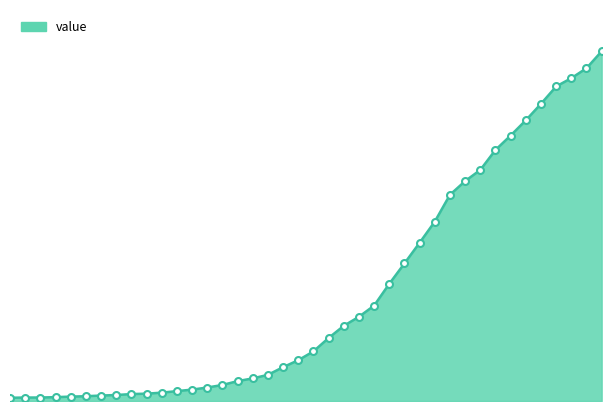

How many lines are shown in the chart?

1